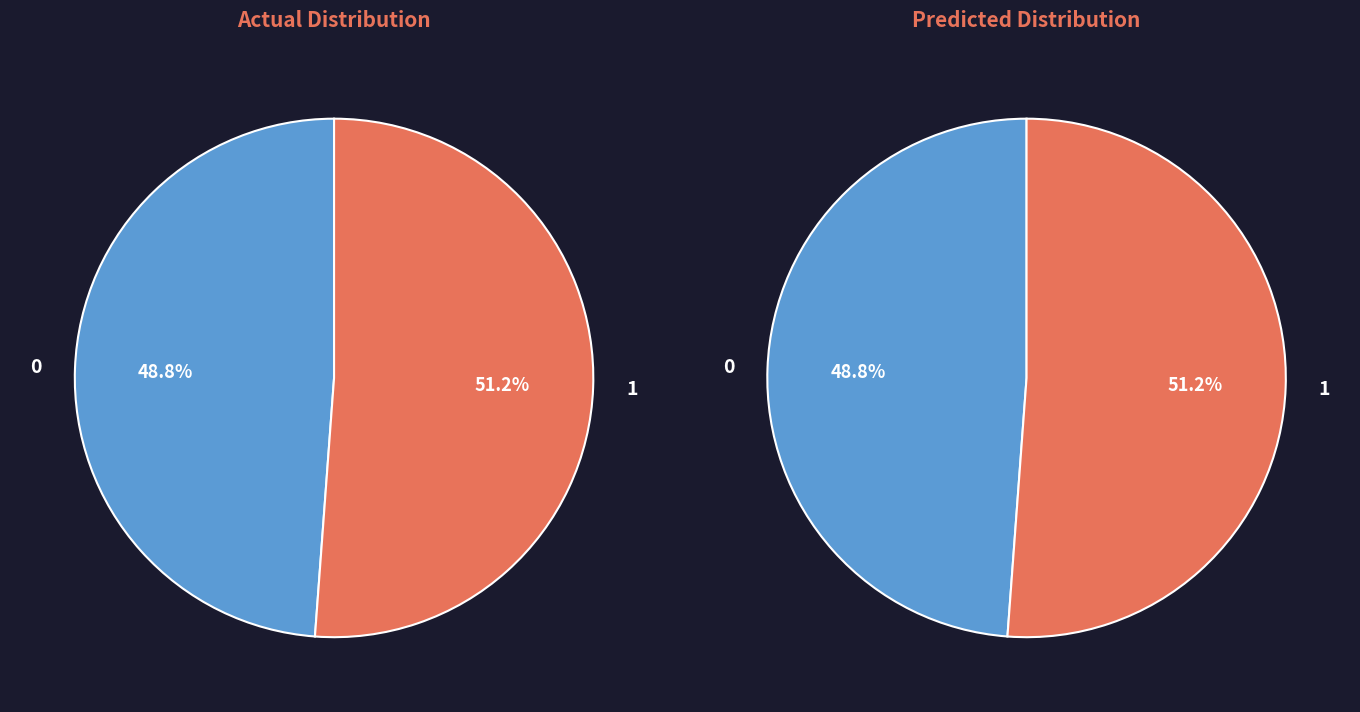

To the nearest percent, what is the average slice percentage?

50%